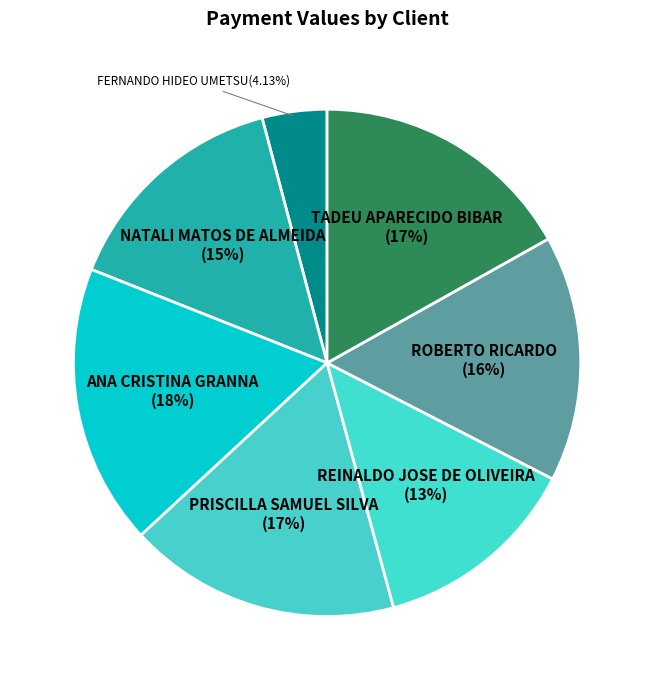

Between ROBERTO RICARDO and REINALDO JOSE DE OLIVEIRA, which is larger?

ROBERTO RICARDO